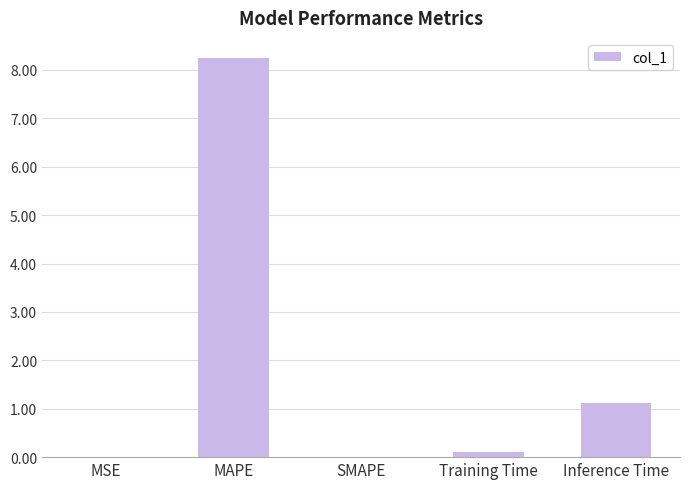

What is the average value?

1.9